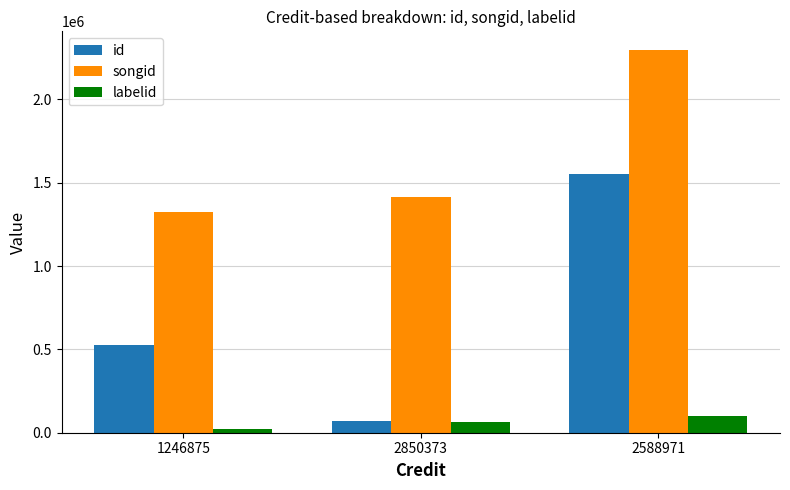

Where is songid nearest to the value 1809265?

2850373